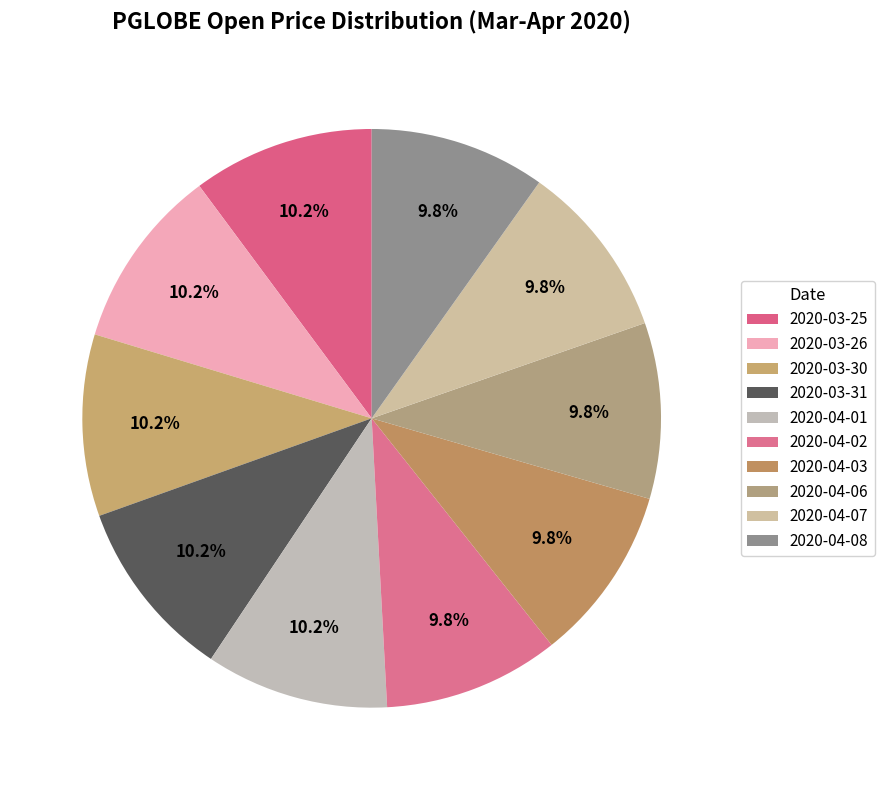

What is the smallest slice in the pie chart?

2020-04-02